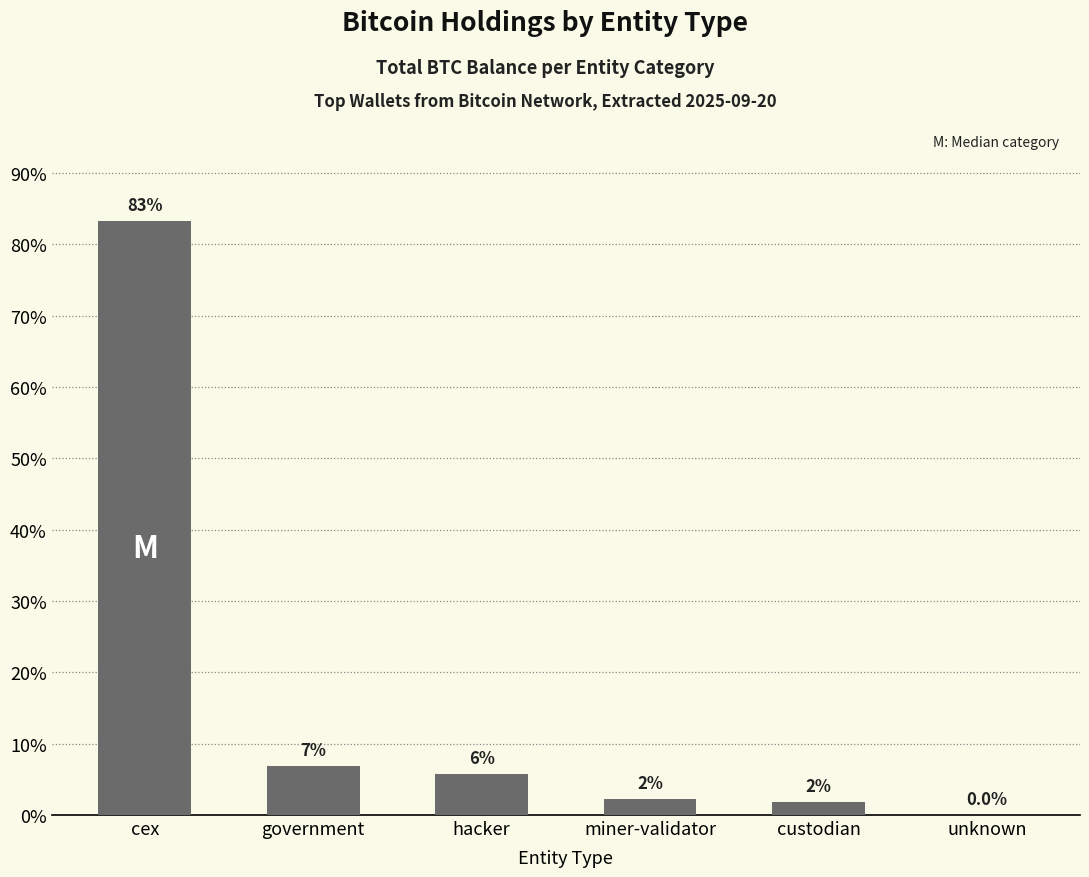

Which has a higher value, unknown or custodian?

custodian